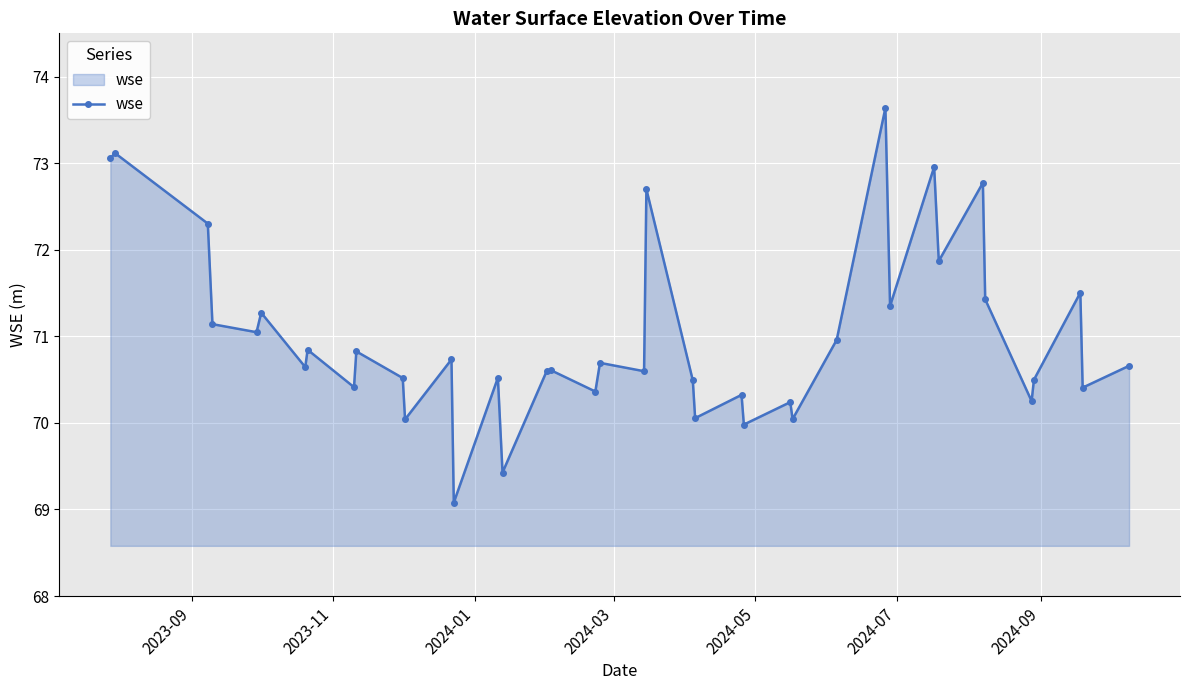

What is the value of the 23rd point from the left?

70.5